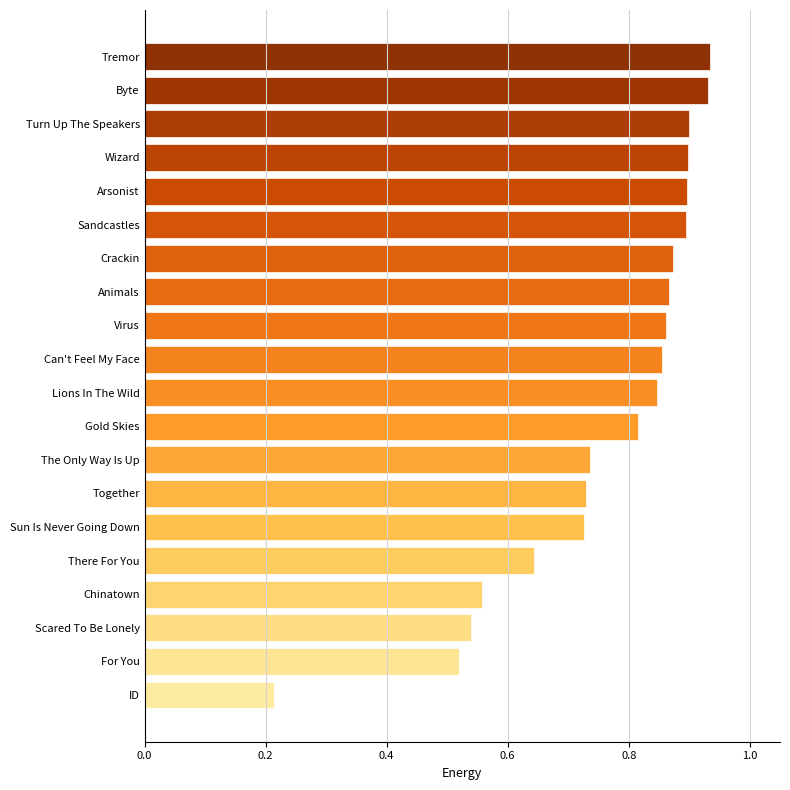

The chart shows a value of 0.5 at Turn Up The Speakers. True or false?

False